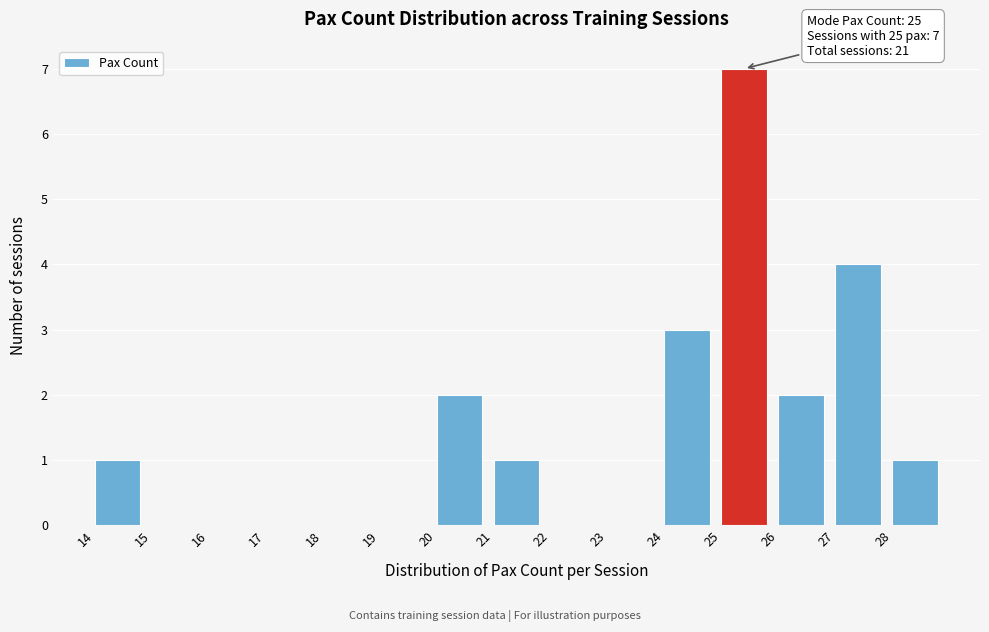

Over which range of the x-axis is the bar tallest?

25 to 26